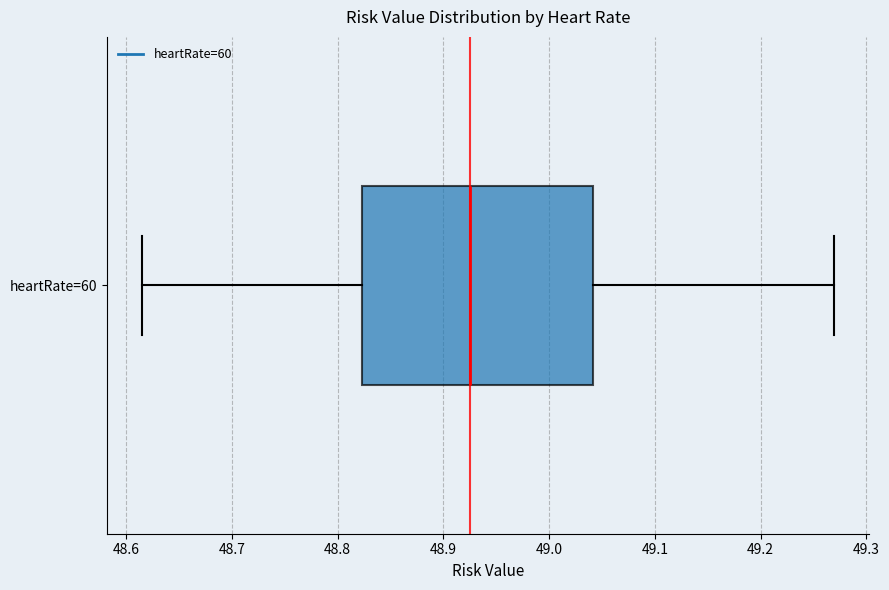

Transcribe this box plot: give where the median line is, the range the box spans, and where the two whiskers end, as read against the x-axis. The values are not printed on the chart, so give them approximately, as read against the axis.

median 48.93, box 48.82 to 49.04, whiskers 48.61 to 49.27